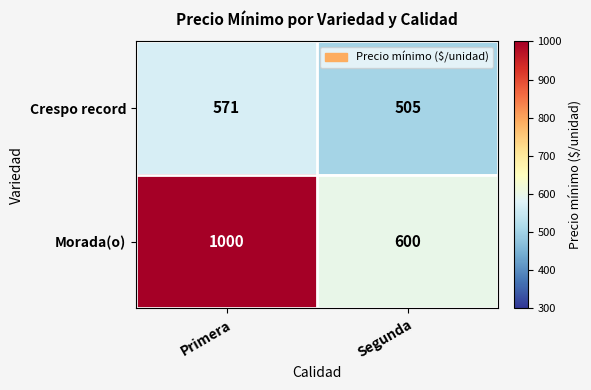

At which label does Crespo record reach its peak?

Primera